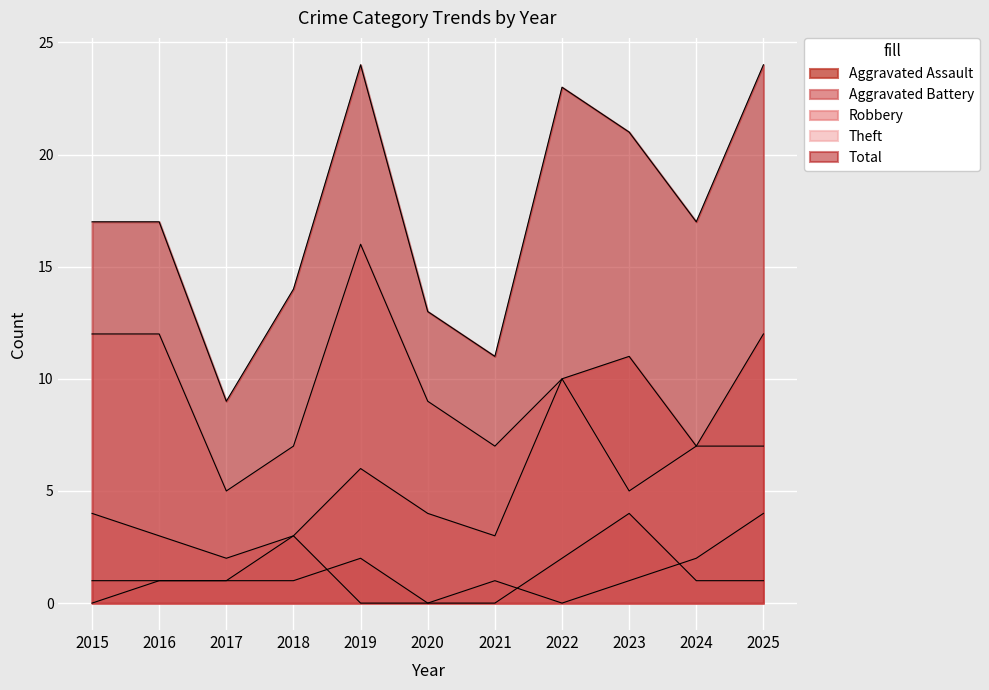

How many Aggravated Battery values are between 0 and 2?

9